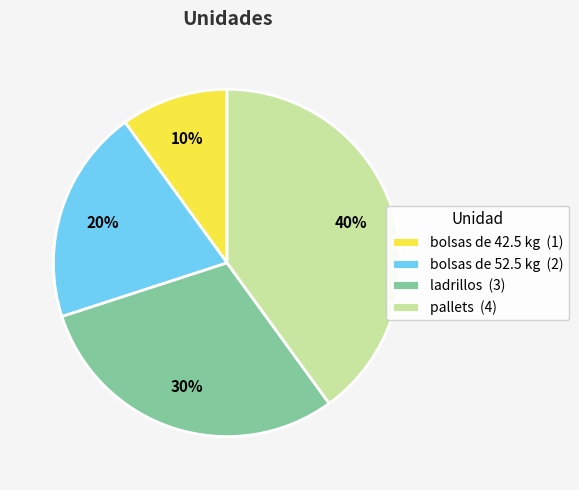

Combined, do bolsas de 42.5 kg and ladrillos account for over 50%?

No